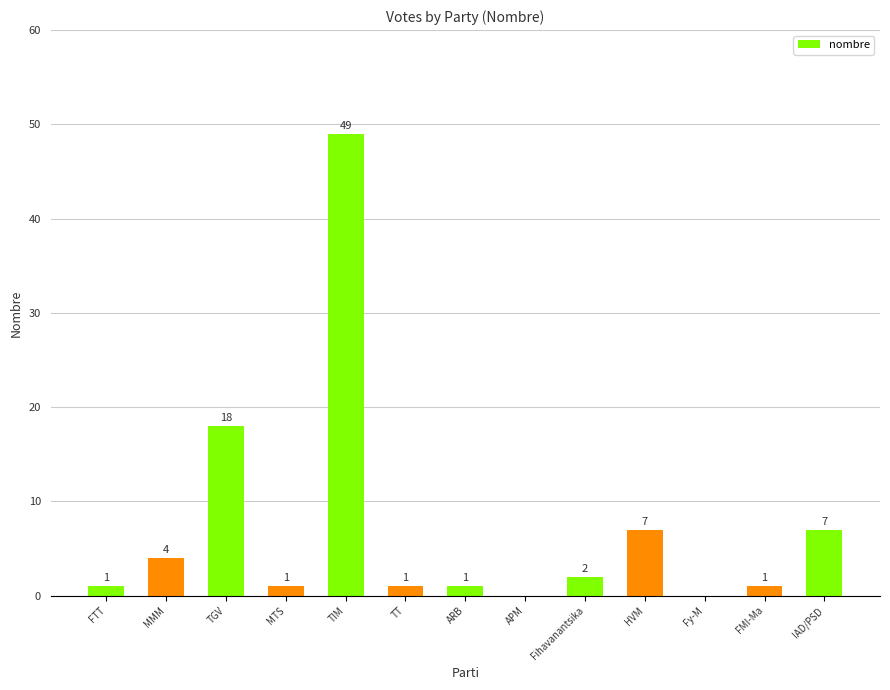

How many series are shown in this chart?

1